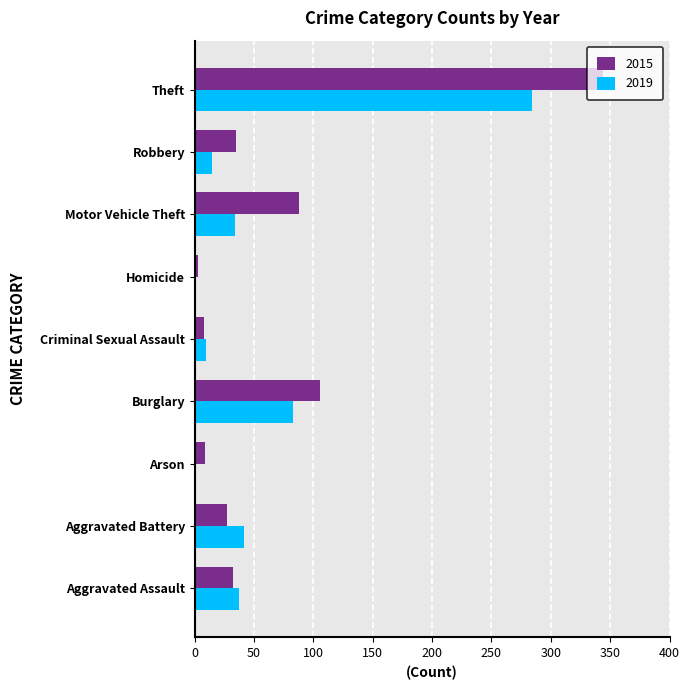

What value does the 2019 series have at Robbery?

15